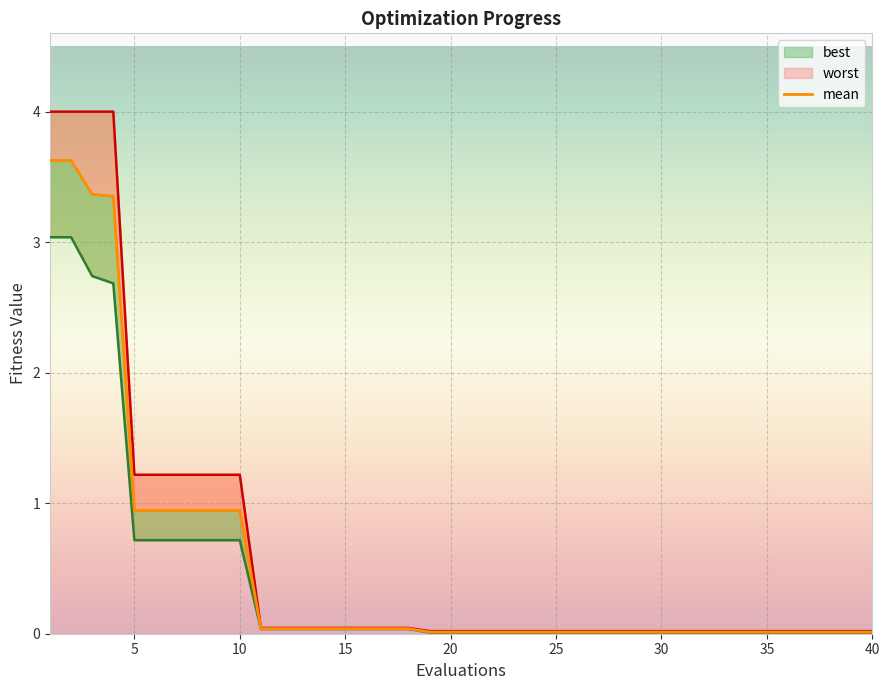

True or false: best and worst intersect in this chart.

False